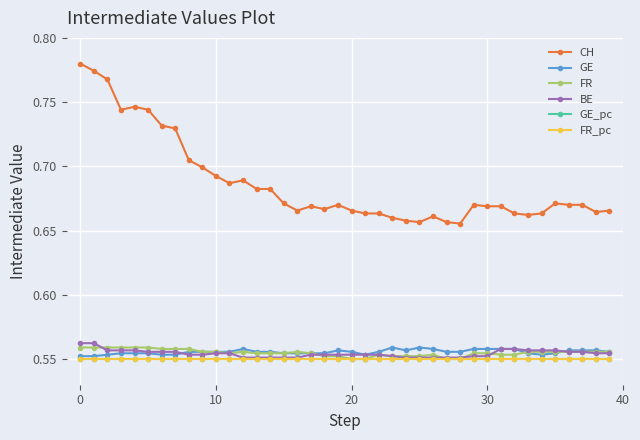

True or false: CH and GE intersect in this chart.

False